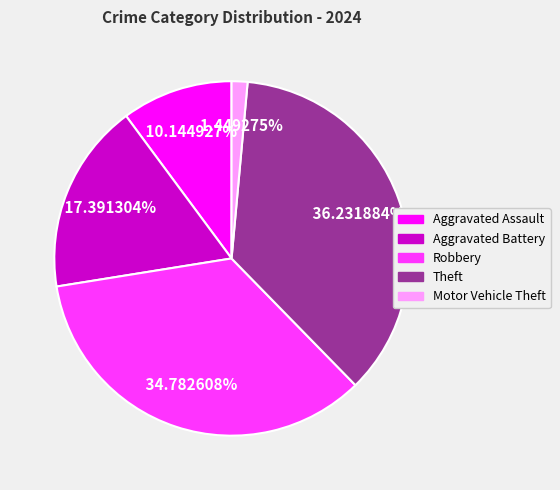

Between Theft and Aggravated Battery, which is larger?

Theft